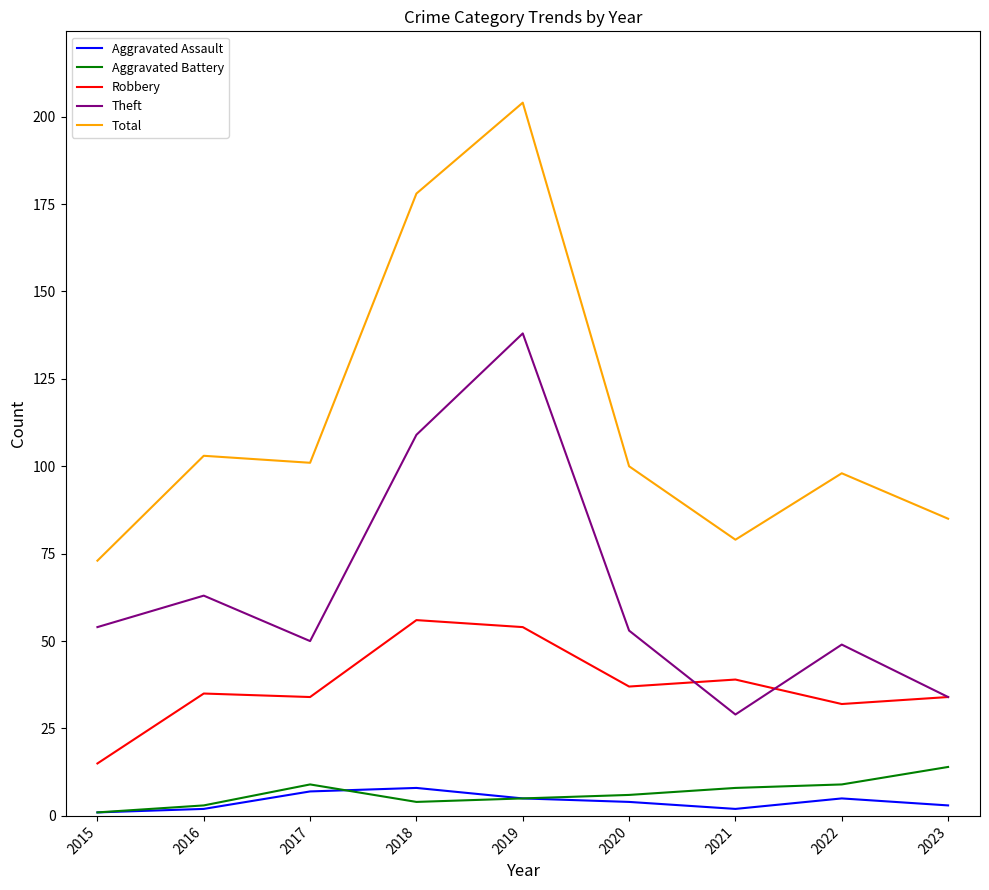

Which series has the widest spread of values?

Total